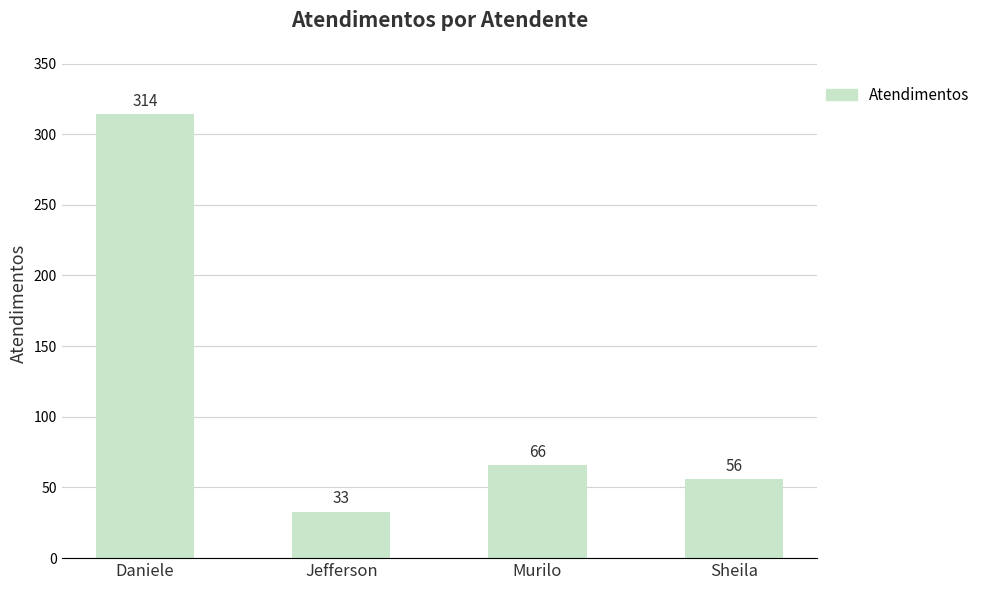

Reading left to right, list all the values displayed in this chart.

314	33	66	56